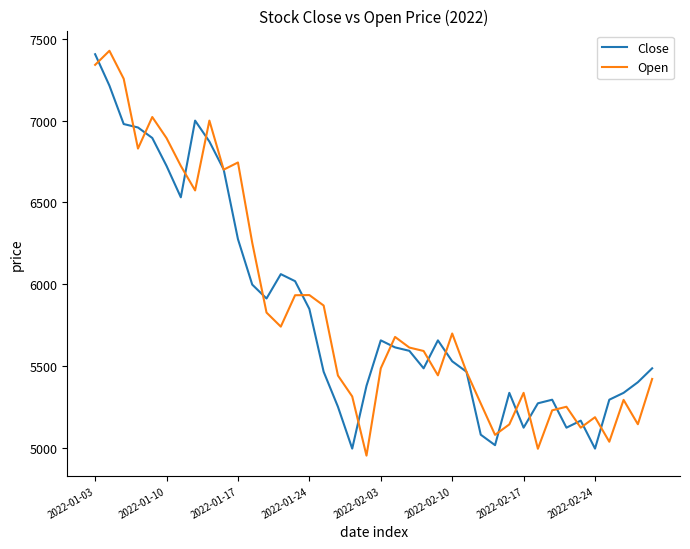

What is the minimum value for Close?

4994